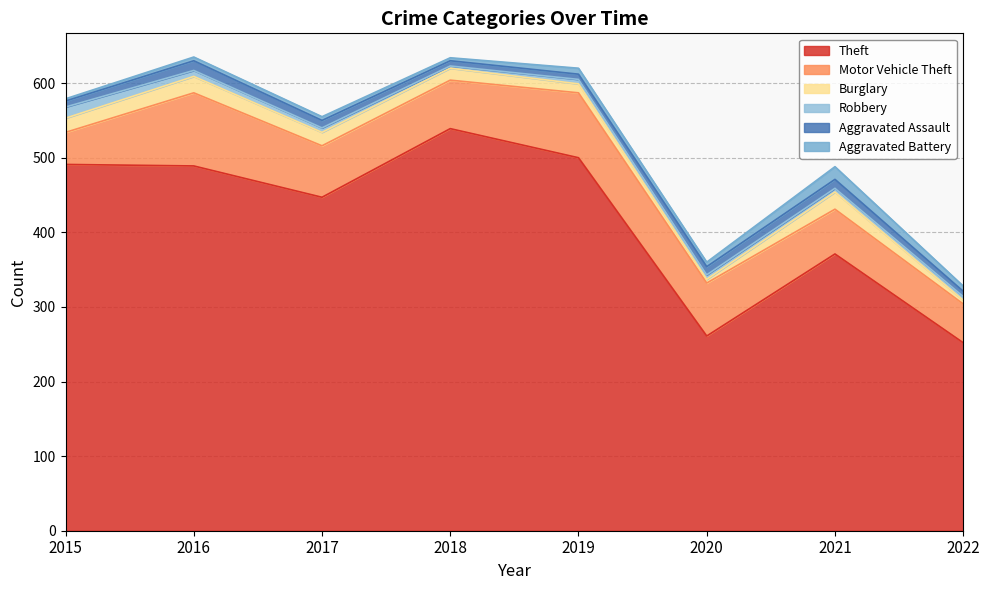

How many lines are shown in the chart?

6